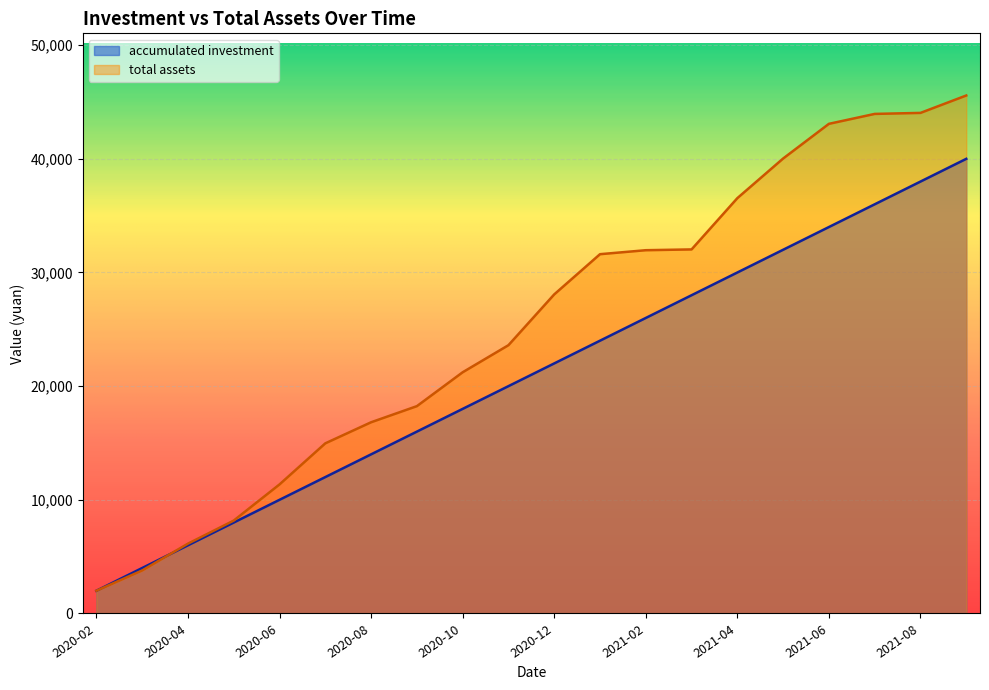

Is it true that accumulated investment equals 14000.0 at 2020-08?

True